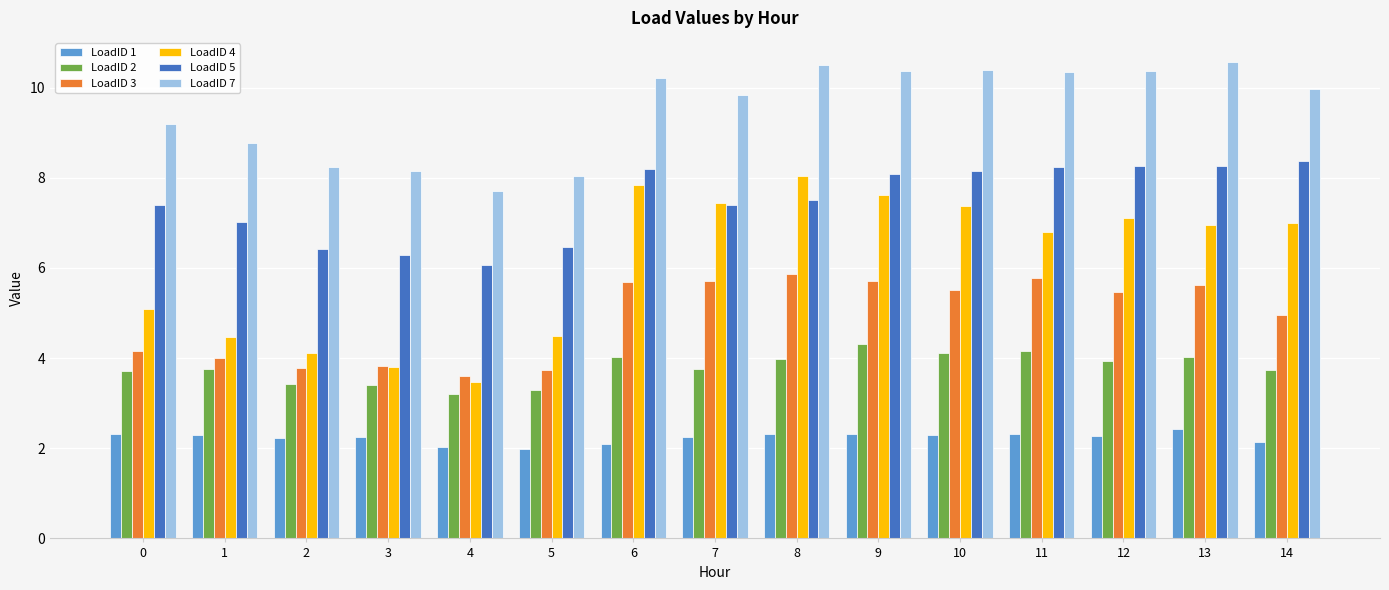

At 6, list the series in order from largest to smallest.

LoadID 7, LoadID 5, LoadID 4, LoadID 3, LoadID 2, LoadID 1